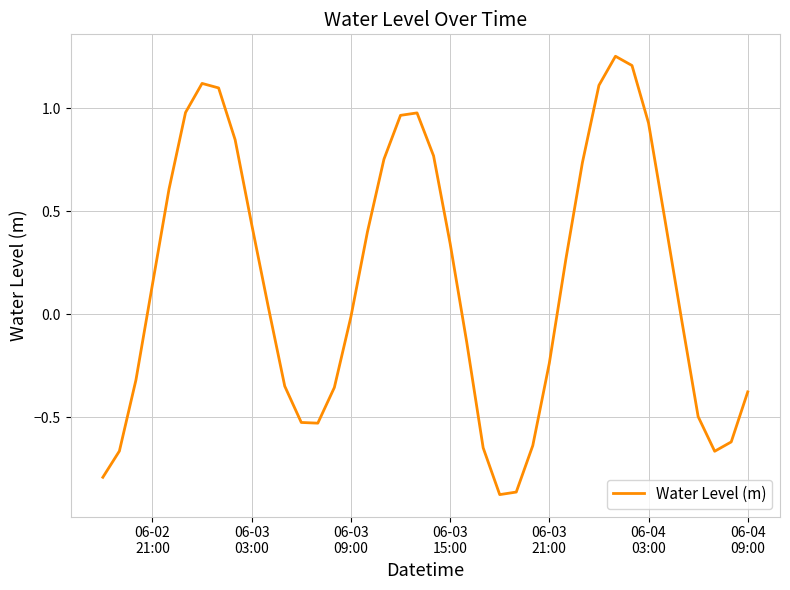

What is the difference between the maximum and minimum values?

2.1